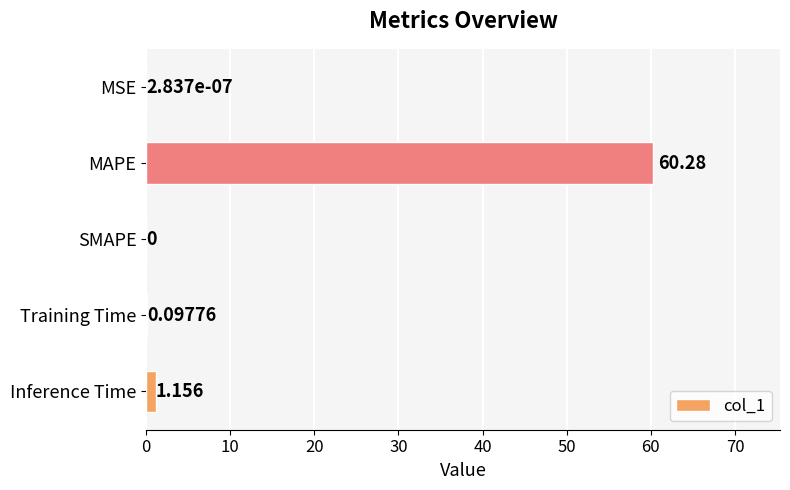

At which category does the chart reach its peak across all series?

MAPE